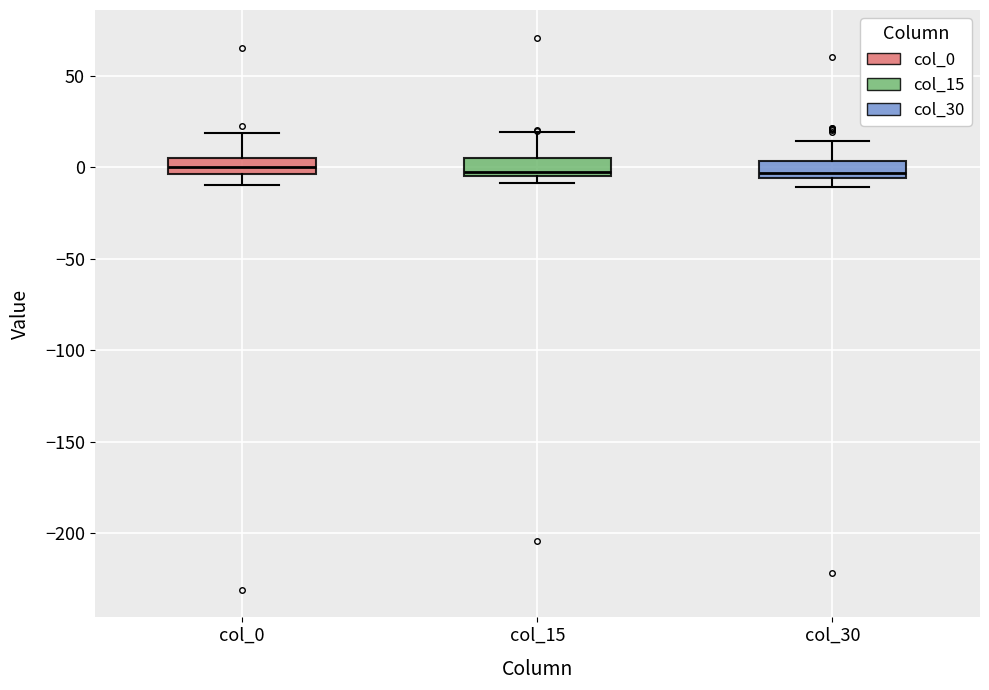

Reading left to right, transcribe this box plot: for each box, give where its median line is, the range the box spans, and where its two whiskers end, as read against the y-axis. The values are not printed on the chart, so give them approximately, as read against the axis.

col_0: median 0, box -5 to 5, whiskers -10 to 20
col_15: median -5 (just above the box's lower edge), box -5 to 5, whiskers -10 to 20
col_30: median -5 (just above the box's lower edge), box -5 to 5, whiskers -10 to 15